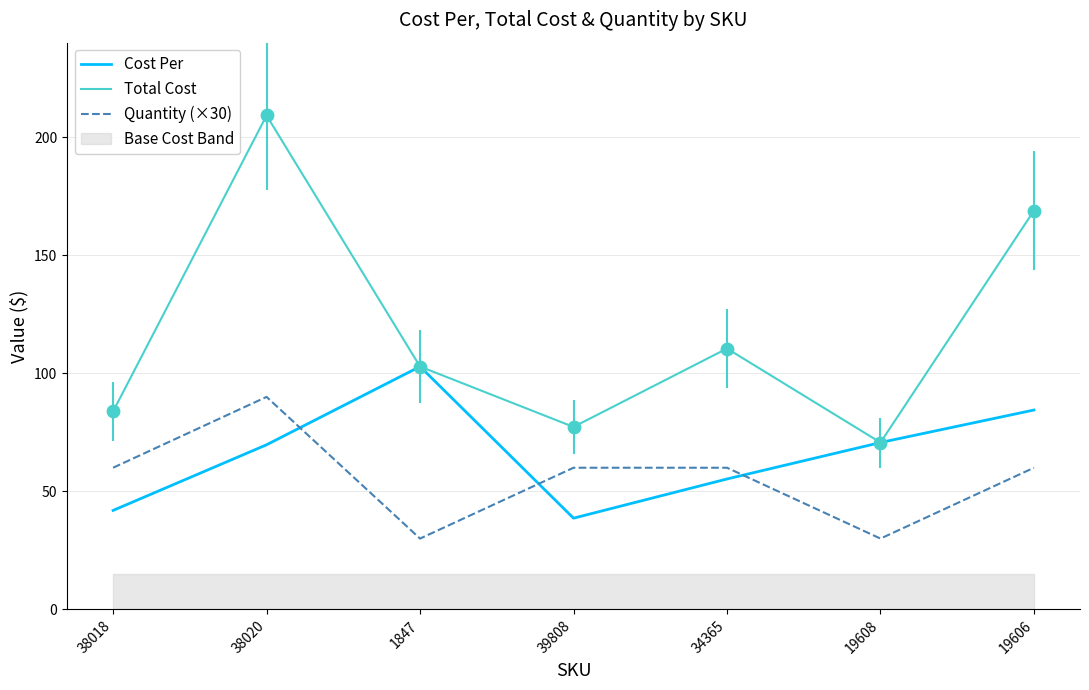

Which series contains the highest Y value?

Total Cost